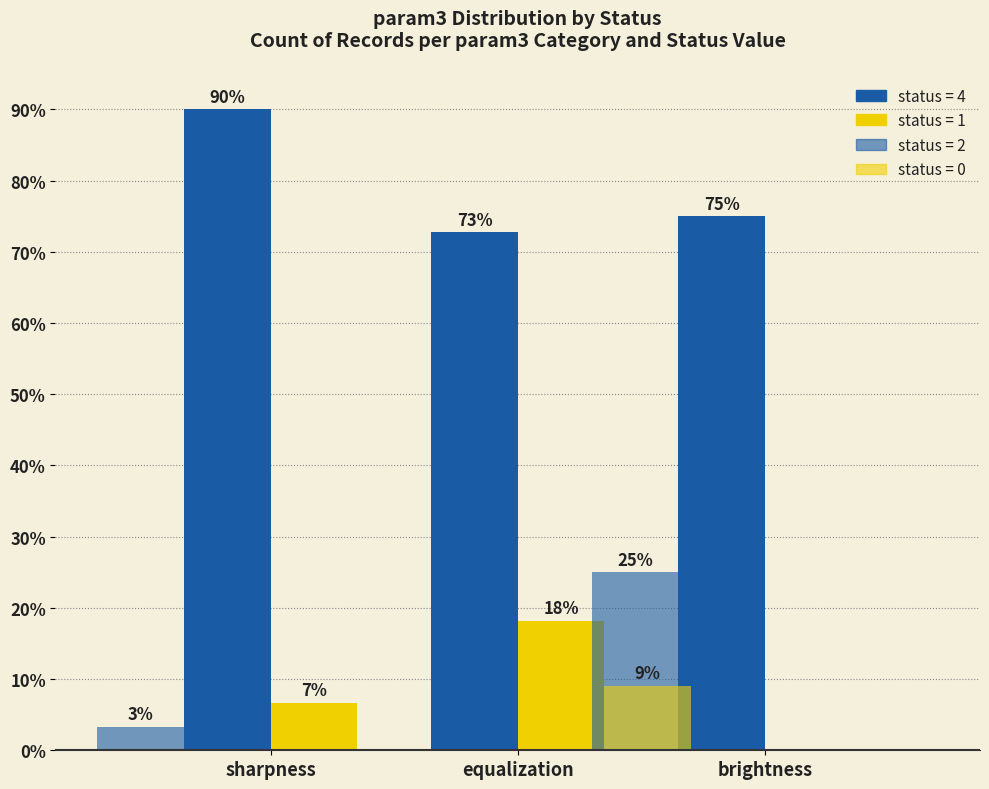

What is the maximum value shown in the chart?

90.0